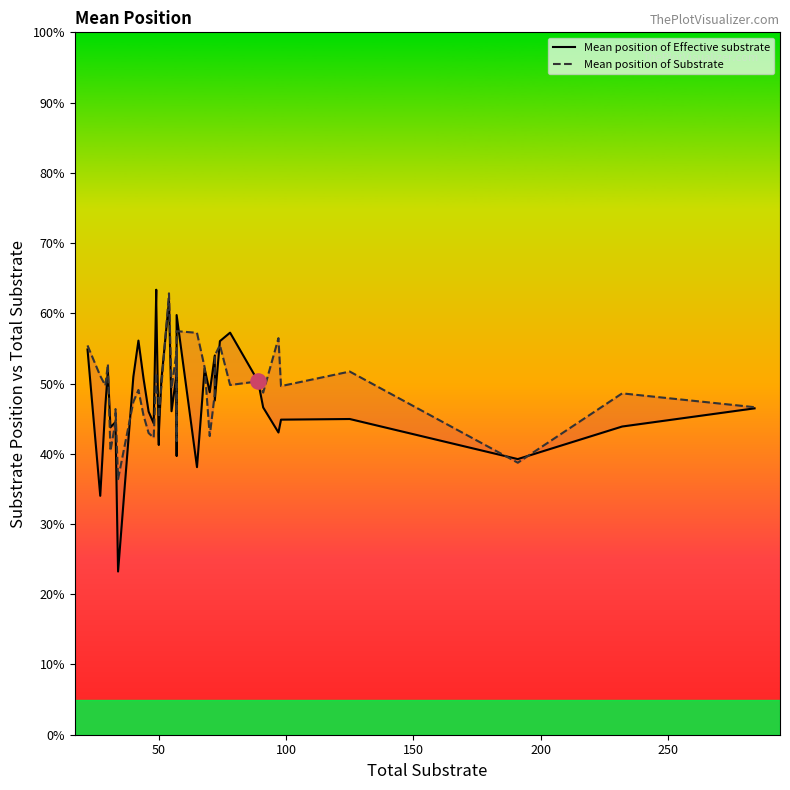

At how many categories does at least one series exceed 0?

40